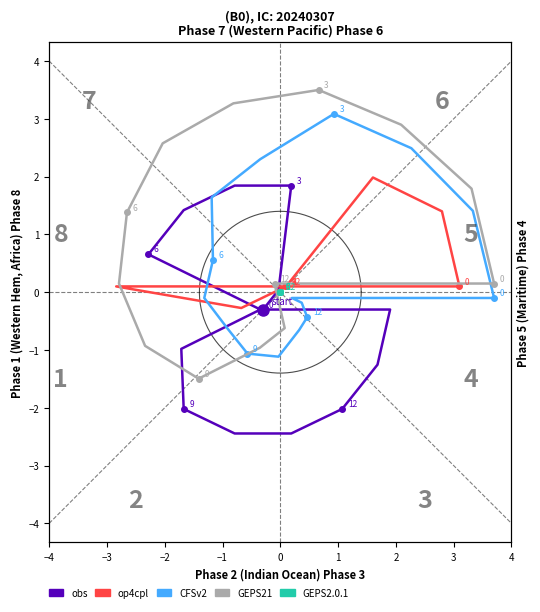

Rank the series at −2 from highest to lowest value.

GEPS21, CFSv2, op4cpl, obs, GEPS2.0.1